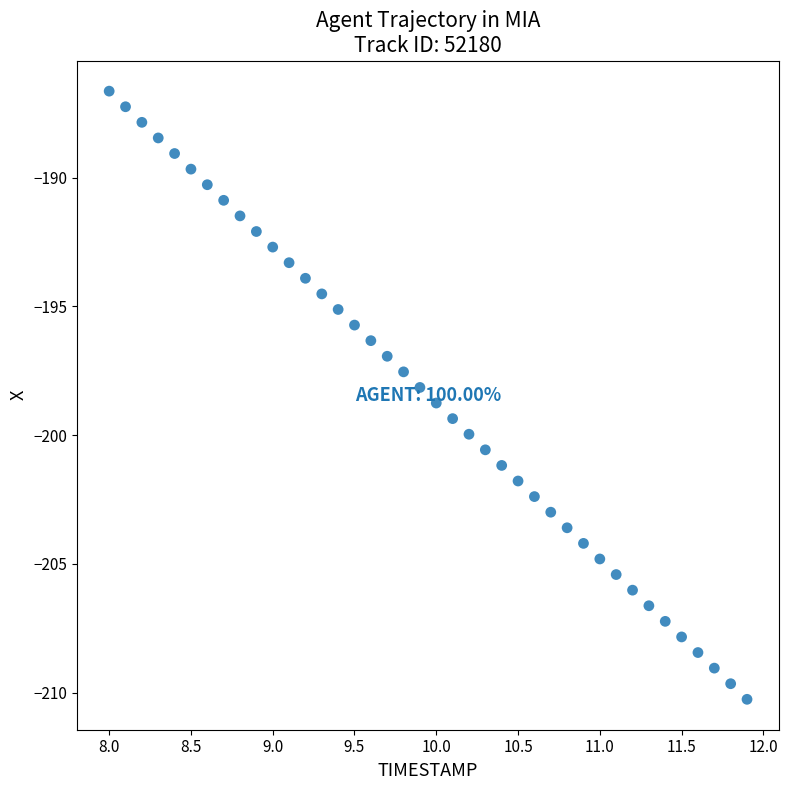

What is the range of X values (max minus min)?

3.9